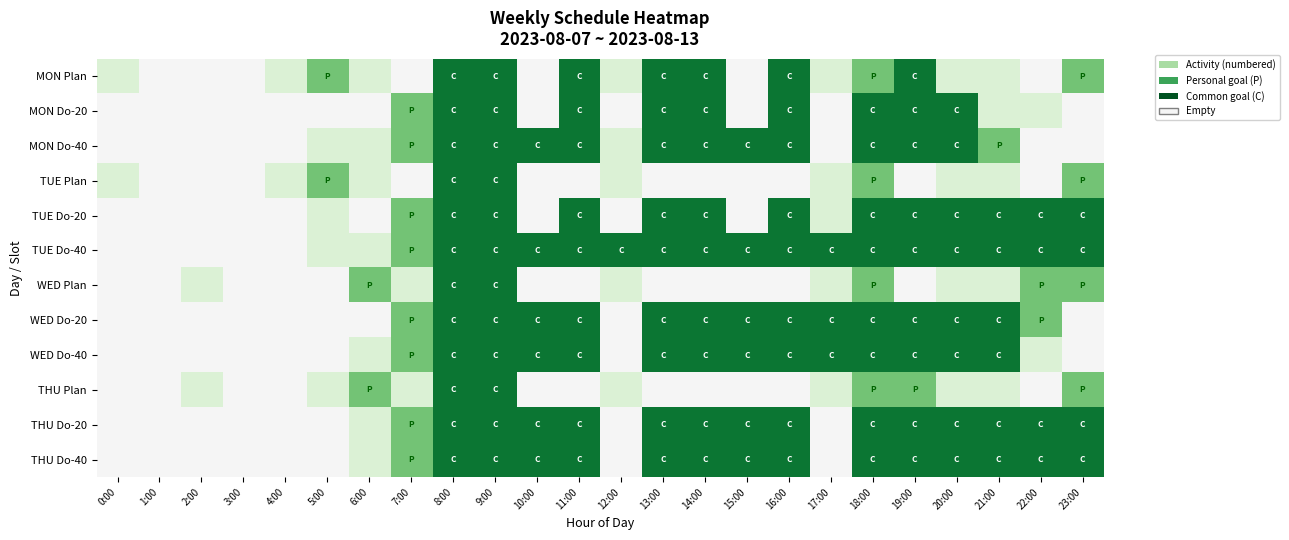

Reading right to left, list all the values displayed in this chart.

MON Plan: 23:00=2	22:00=0	21:00=1	20:00=1	19:00=3	18:00=2	17:00=1	16:00=3	15:00=0	14:00=3	13:00=3	12:00=1	11:00=3	10:00=0	9:00=3	8:00=3	7:00=0	6:00=1	5:00=2	4:00=1	3:00=0	2:00=0	1:00=0	0:00=1
MON Do-20: 23:00=0	22:00=1	21:00=1	20:00=3	19:00=3	18:00=3	17:00=0	16:00=3	15:00=0	14:00=3	13:00=3	12:00=0	11:00=3	10:00=0	9:00=3	8:00=3	7:00=2	6:00=0	5:00=0	4:00=0	3:00=0	2:00=0	1:00=0	0:00=0
MON Do-40: 23:00=0	22:00=0	21:00=2	20:00=3	19:00=3	18:00=3	17:00=0	16:00=3	15:00=3	14:00=3	13:00=3	12:00=1	11:00=3	10:00=3	9:00=3	8:00=3	7:00=2	6:00=1	5:00=1	4:00=0	3:00=0	2:00=0	1:00=0	0:00=0
TUE Plan: 23:00=2	22:00=0	21:00=1	20:00=1	19:00=0	18:00=2	17:00=1	16:00=0	15:00=0	14:00=0	13:00=0	12:00=1	11:00=0	10:00=0	9:00=3	8:00=3	7:00=0	6:00=1	5:00=2	4:00=1	3:00=0	2:00=0	1:00=0	0:00=1
TUE Do-20: 23:00=3	22:00=3	21:00=3	20:00=3	19:00=3	18:00=3	17:00=1	16:00=3	15:00=0	14:00=3	13:00=3	12:00=0	11:00=3	10:00=0	9:00=3	8:00=3	7:00=2	6:00=0	5:00=1	4:00=0	3:00=0	2:00=0	1:00=0	0:00=0
TUE Do-40: 23:00=3	22:00=3	21:00=3	20:00=3	19:00=3	18:00=3	17:00=3	16:00=3	15:00=3	14:00=3	13:00=3	12:00=3	11:00=3	10:00=3	9:00=3	8:00=3	7:00=2	6:00=1	5:00=1	4:00=0	3:00=0	2:00=0	1:00=0	0:00=0
WED Plan: 23:00=2	22:00=2	21:00=1	20:00=1	19:00=0	18:00=2	17:00=1	16:00=0	15:00=0	14:00=0	13:00=0	12:00=1	11:00=0	10:00=0	9:00=3	8:00=3	7:00=1	6:00=2	5:00=0	4:00=0	3:00=0	2:00=1	1:00=0	0:00=0
WED Do-20: 23:00=0	22:00=2	21:00=3	20:00=3	19:00=3	18:00=3	17:00=3	16:00=3	15:00=3	14:00=3	13:00=3	12:00=0	11:00=3	10:00=3	9:00=3	8:00=3	7:00=2	6:00=0	5:00=0	4:00=0	3:00=0	2:00=0	1:00=0	0:00=0
WED Do-40: 23:00=0	22:00=1	21:00=3	20:00=3	19:00=3	18:00=3	17:00=3	16:00=3	15:00=3	14:00=3	13:00=3	12:00=0	11:00=3	10:00=3	9:00=3	8:00=3	7:00=2	6:00=1	5:00=0	4:00=0	3:00=0	2:00=0	1:00=0	0:00=0
THU Plan: 23:00=2	22:00=0	21:00=1	20:00=1	19:00=2	18:00=2	17:00=1	16:00=0	15:00=0	14:00=0	13:00=0	12:00=1	11:00=0	10:00=0	9:00=3	8:00=3	7:00=1	6:00=2	5:00=1	4:00=0	3:00=0	2:00=1	1:00=0	0:00=0
THU Do-20: 23:00=3	22:00=3	21:00=3	20:00=3	19:00=3	18:00=3	17:00=0	16:00=3	15:00=3	14:00=3	13:00=3	12:00=0	11:00=3	10:00=3	9:00=3	8:00=3	7:00=2	6:00=1	5:00=0	4:00=0	3:00=0	2:00=0	1:00=0	0:00=0
THU Do-40: 23:00=3	22:00=3	21:00=3	20:00=3	19:00=3	18:00=3	17:00=0	16:00=3	15:00=3	14:00=3	13:00=3	12:00=0	11:00=3	10:00=3	9:00=3	8:00=3	7:00=2	6:00=1	5:00=0	4:00=0	3:00=0	2:00=0	1:00=0	0:00=0